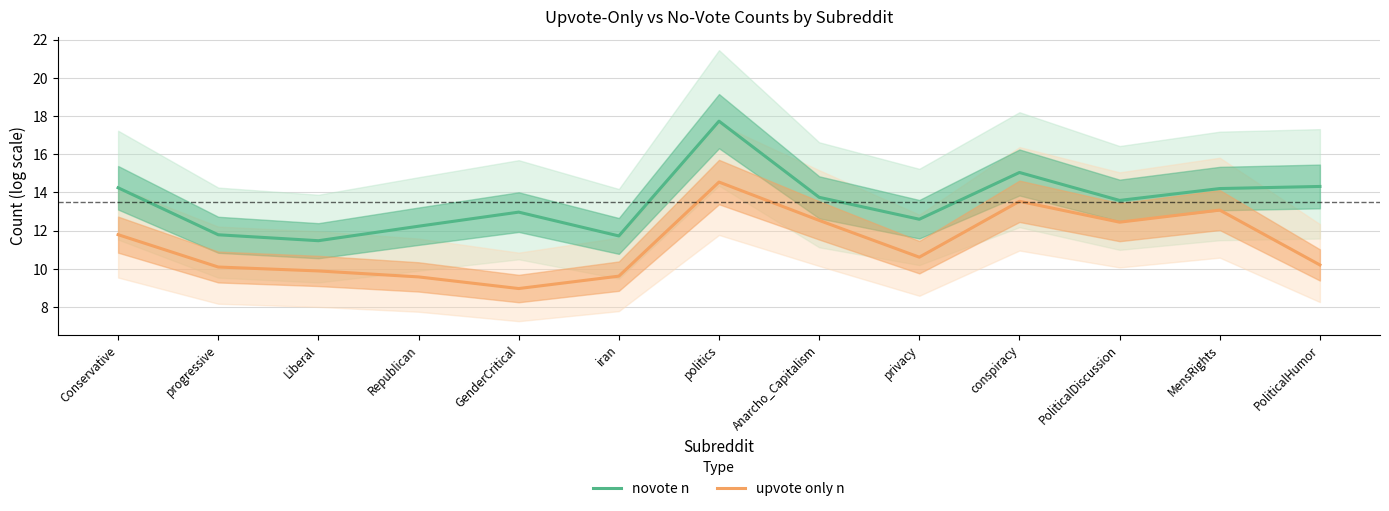

Reading left to right, what are all the values shown in this chart?

novote n: 14.2	11.8	11.5	12.2	13.0	11.7	17.7	13.7	12.6	15.0	13.6	14.2	14.3
upvote only n: 11.8	10.1	9.9	9.6	9.0	9.6	14.5	12.5	10.6	13.5	12.4	13.1	10.2